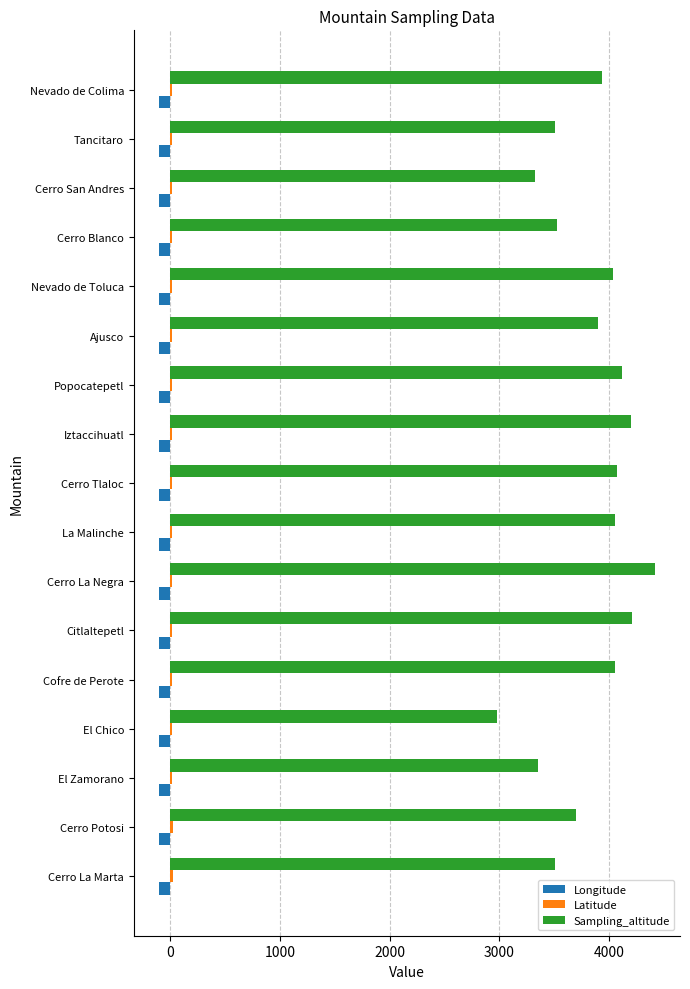

What is the average value of the Longitude series?

-99.5